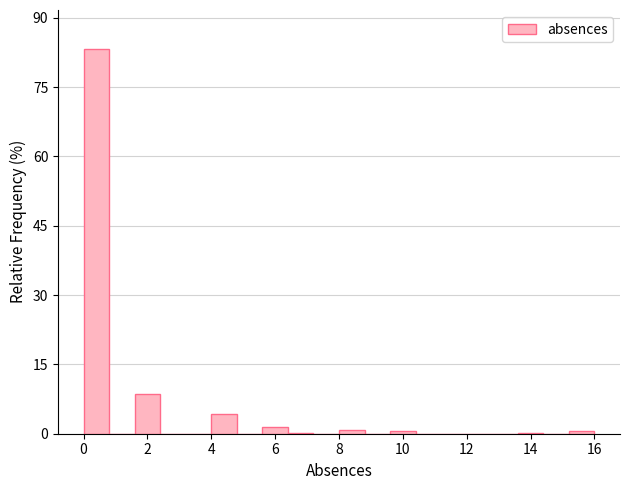

Reading left to right, transcribe this chart: for each bar, give the range it covers on the x-axis and its height. The values are not printed on the chart, so give them approximately, as read against the axis.

0.0 to 0.8: 84
0.8 to 1.6: 0
1.6 to 2.4: 8
2.4 to 3.2: 0
3.2 to 4.0: 0
4.0 to 4.8: 4
4.8 to 5.6: 0
5.6 to 6.4: under 2
6.4 to 7.2: under 2
7.2 to 8.0: 0
8.0 to 8.8: under 2
8.8 to 9.6: 0
9.6 to 10.4: under 2
10.4 to 11.2: 0
11.2 to 12.0: 0
12.0 to 12.8: 0
12.8 to 13.6: 0
13.6 to 14.4: under 2
14.4 to 15.2: 0
15.2 to 16.0: under 2